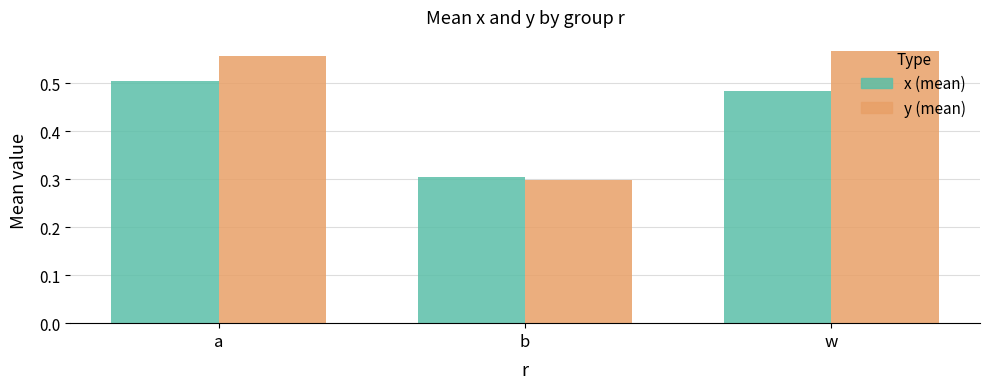

What is the total value across all series at w?

1.1